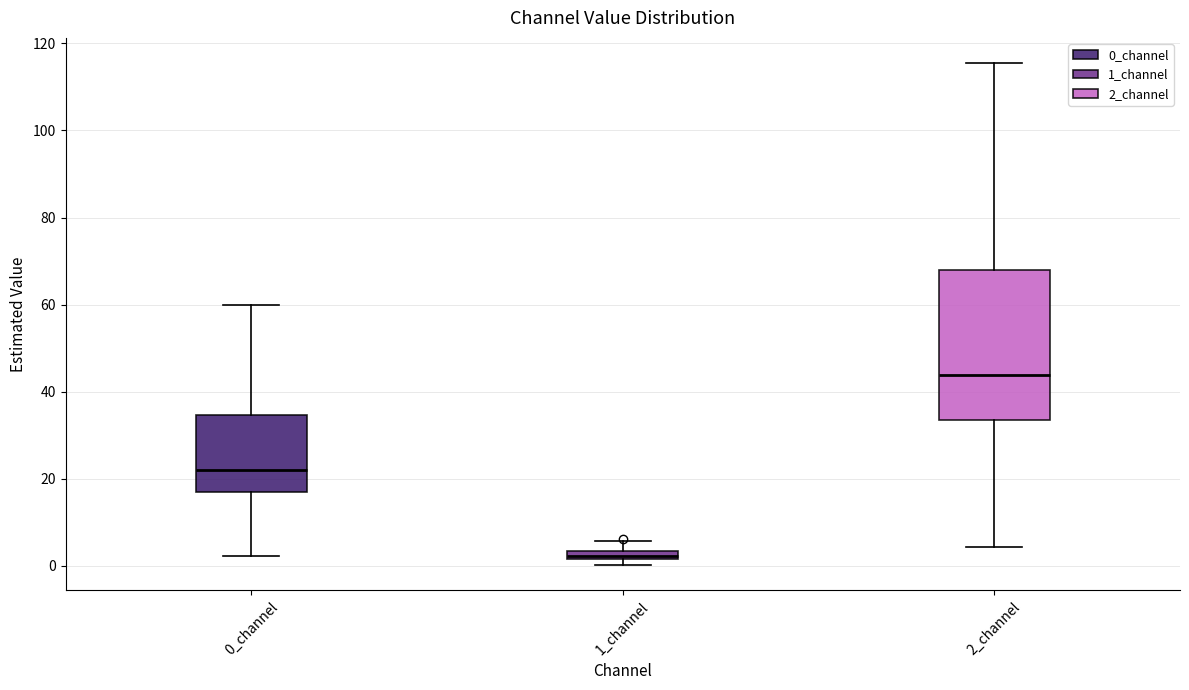

Where is the lower edge of the box for 0_channel on the y-axis? The values are not printed on the chart, so give them approximately, as read against the axis.

16